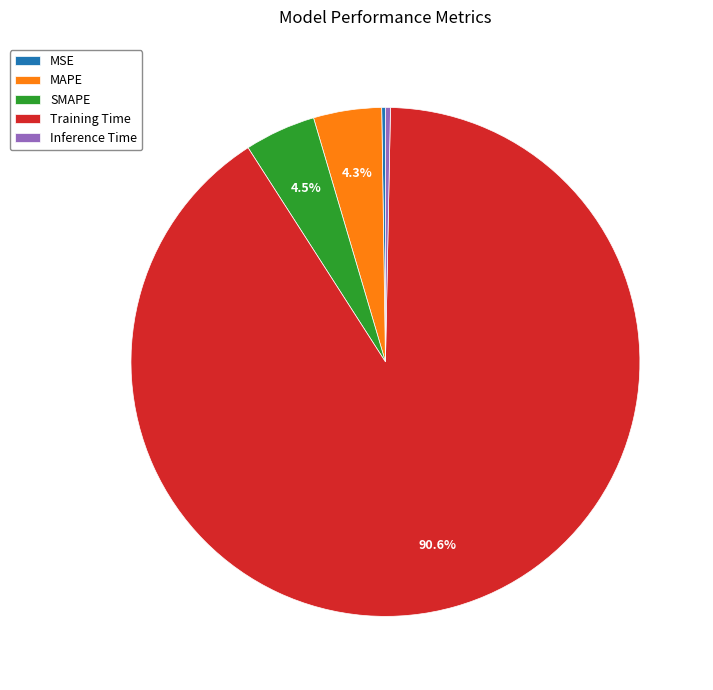

Does any single category account for the majority?

Yes